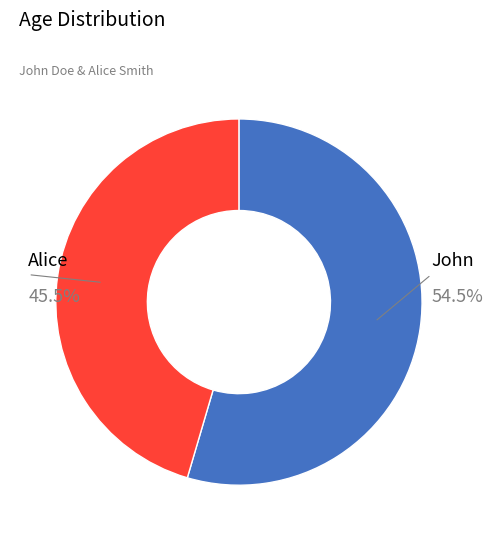

What is the majority slice?

John